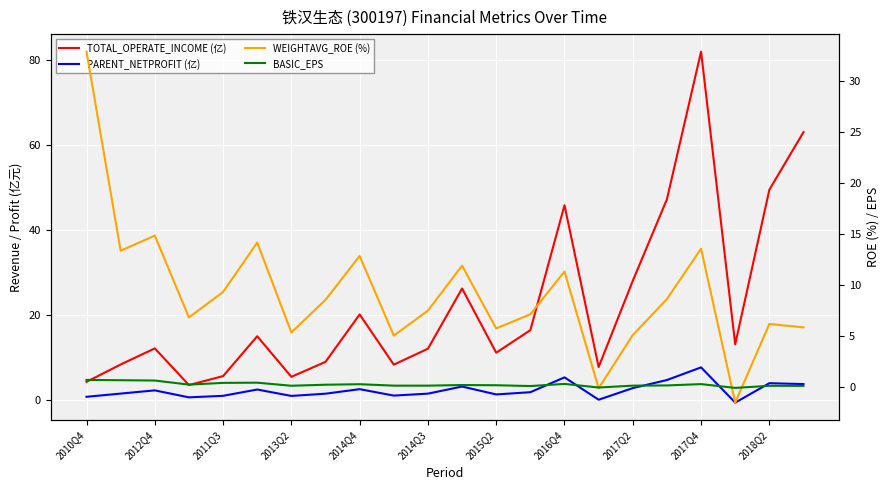

In BASIC_EPS, how many points are lower than both neighbors (excluding endpoints)?

5